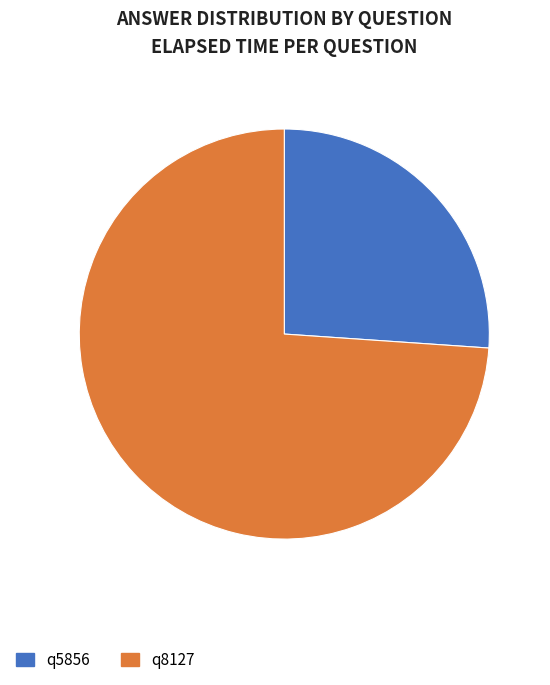

True or false: q8127 accounts for 86% of the total.

False